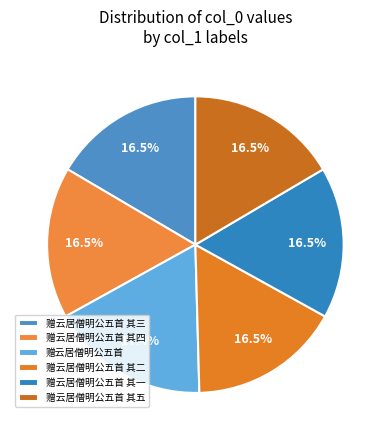

What is the change in value from 赠云居僧明公五首 其四 to 赠云居僧明公五首 其二?

-2